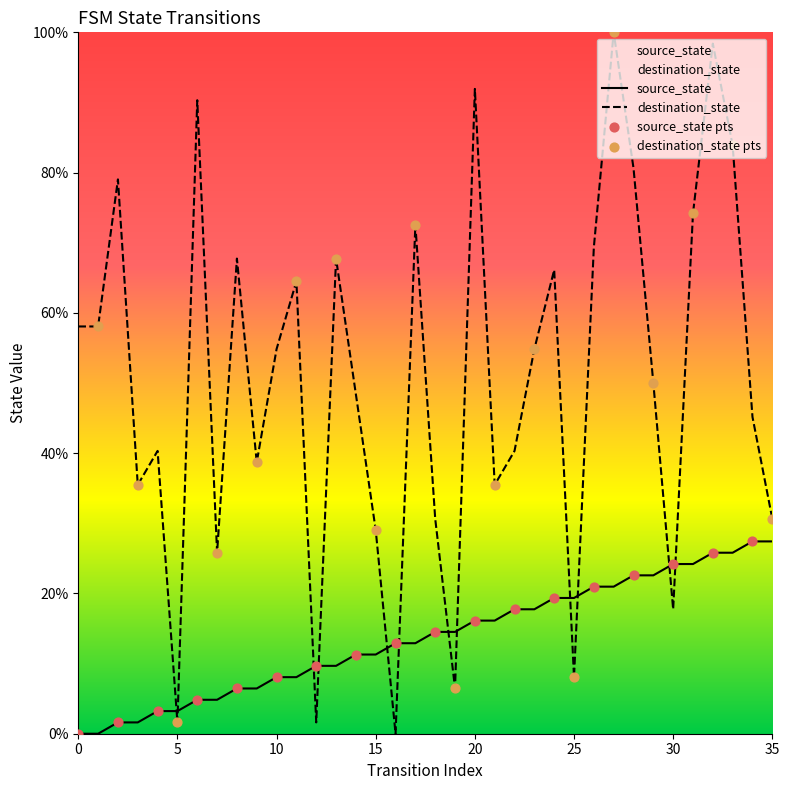

Which series reaches the minimum Y coordinate?

source_state